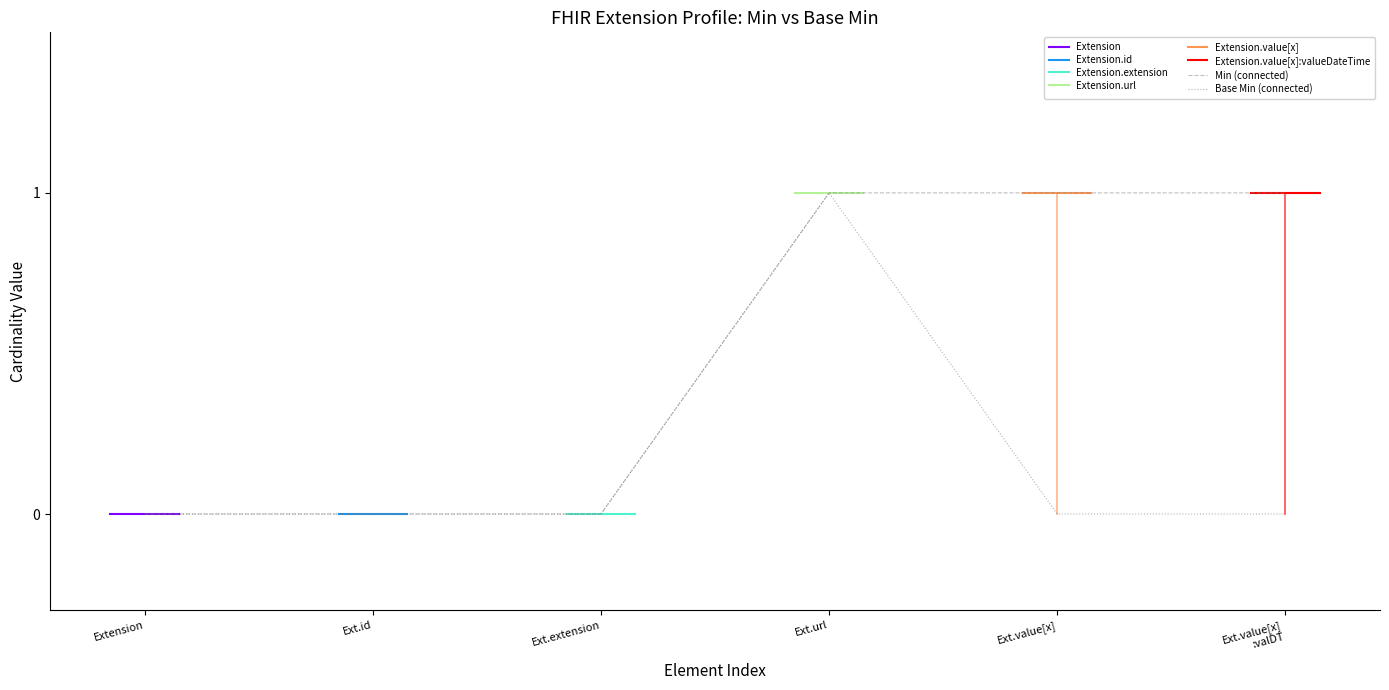

Reading left to right, extract all data points from this chart.

Extension: min=0	base_min=0
Extension.id: min=0	base_min=0
Extension.extension: min=0	base_min=0
Extension.url: min=1	base_min=1
Extension.value[x]: min=1	base_min=0
Extension.value[x]:valueDateTime: min=1	base_min=0